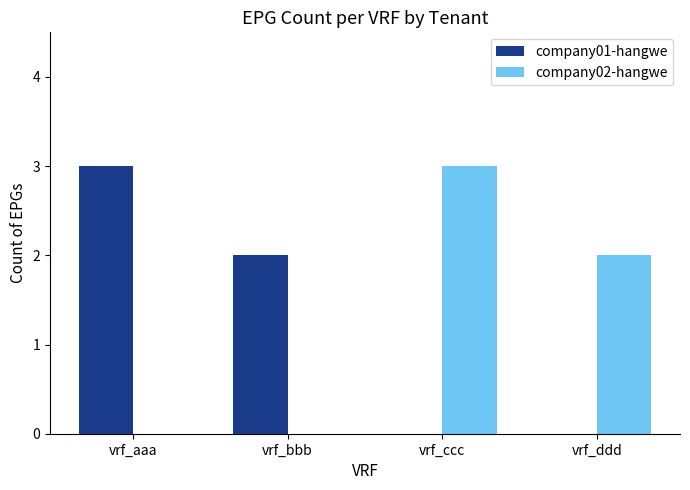

Are the bars grouped side by side (vs. stacked)?

Yes